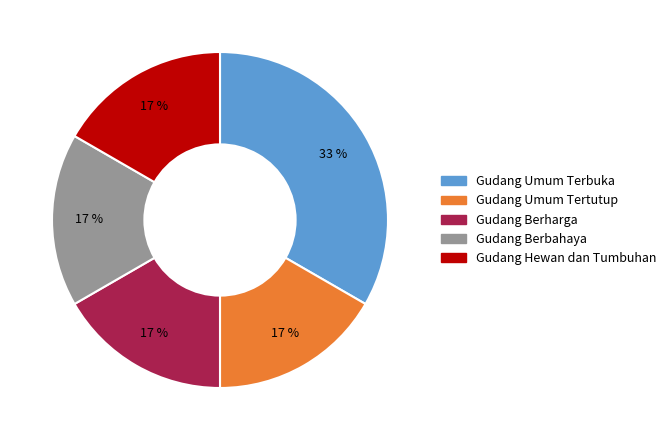

How many slices are in this pie chart?

5